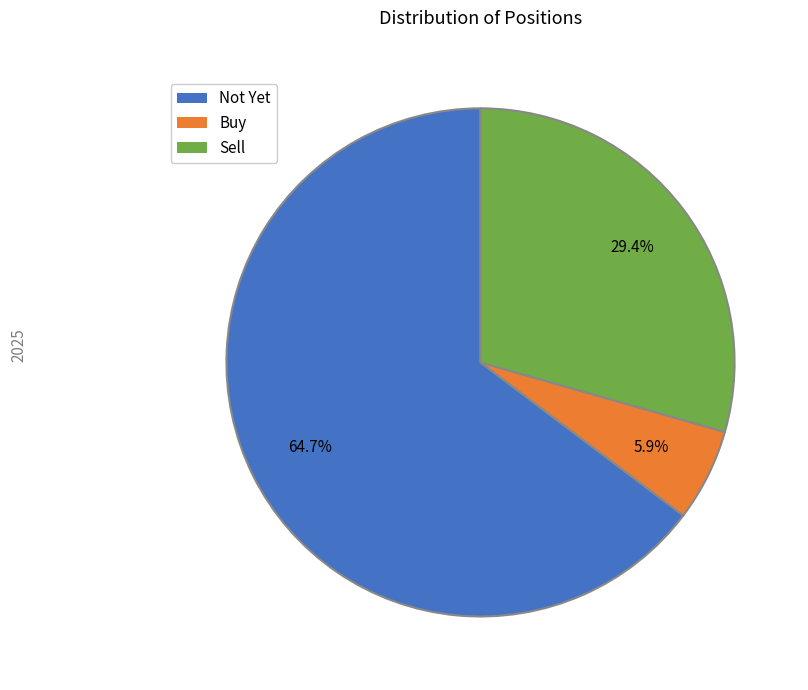

To the nearest percent, what is the difference between the Sell and Buy slice percentages?

24%